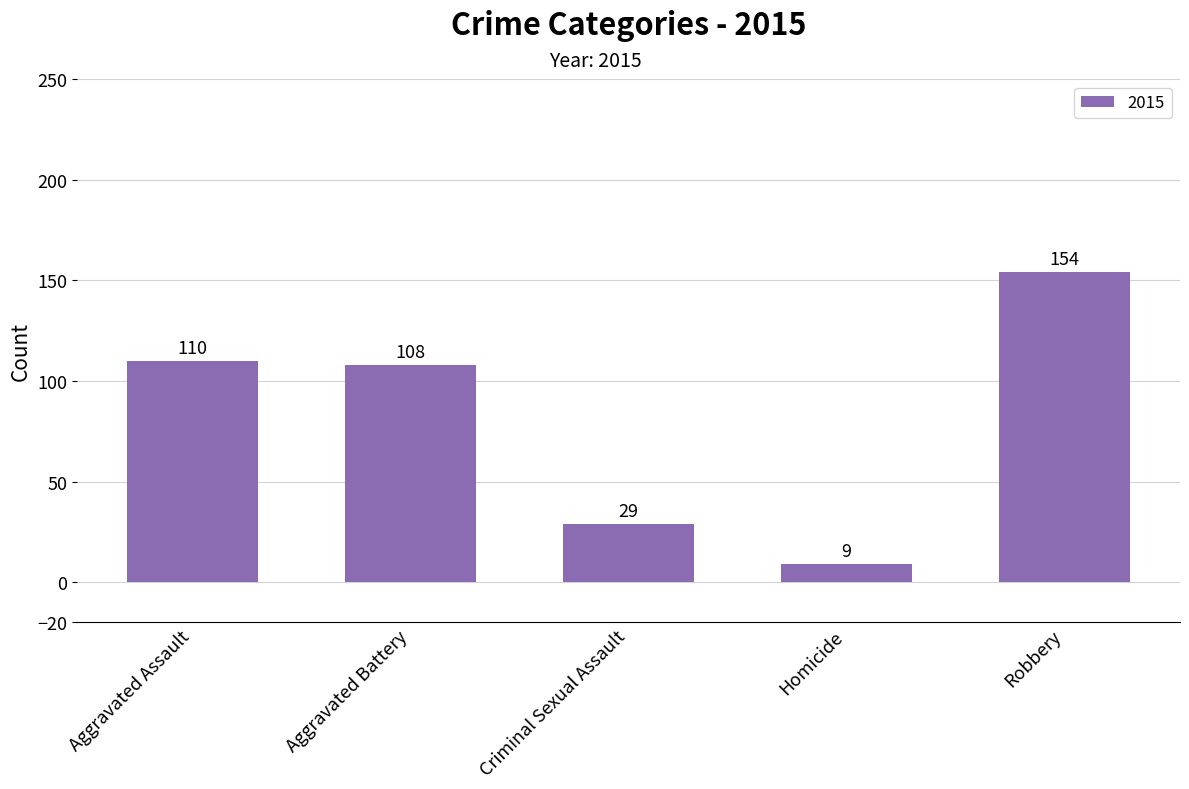

Does the chart contain stacked bars?

No